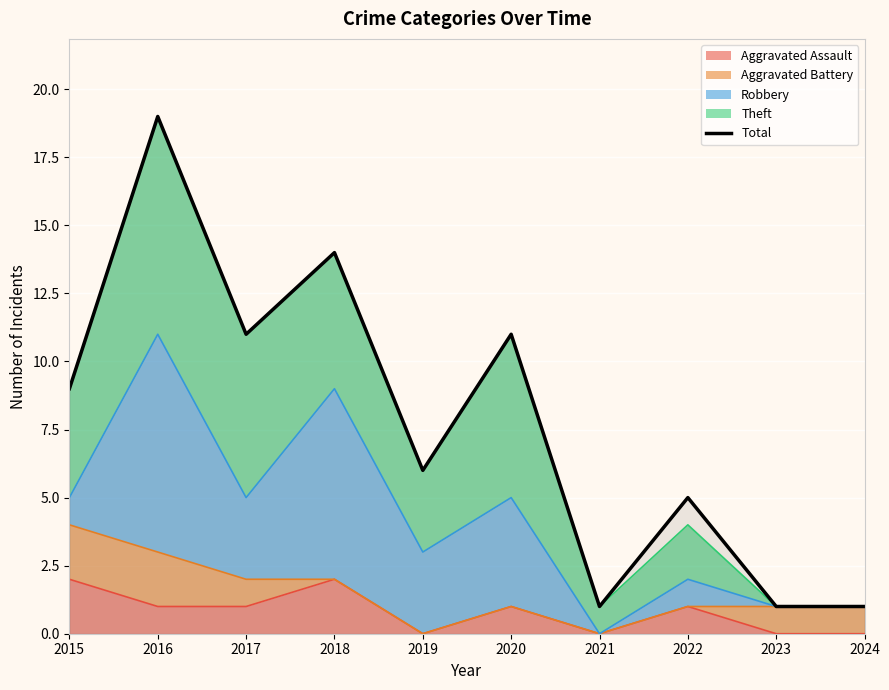

Which has a higher value, 2019 or 2023?

2019